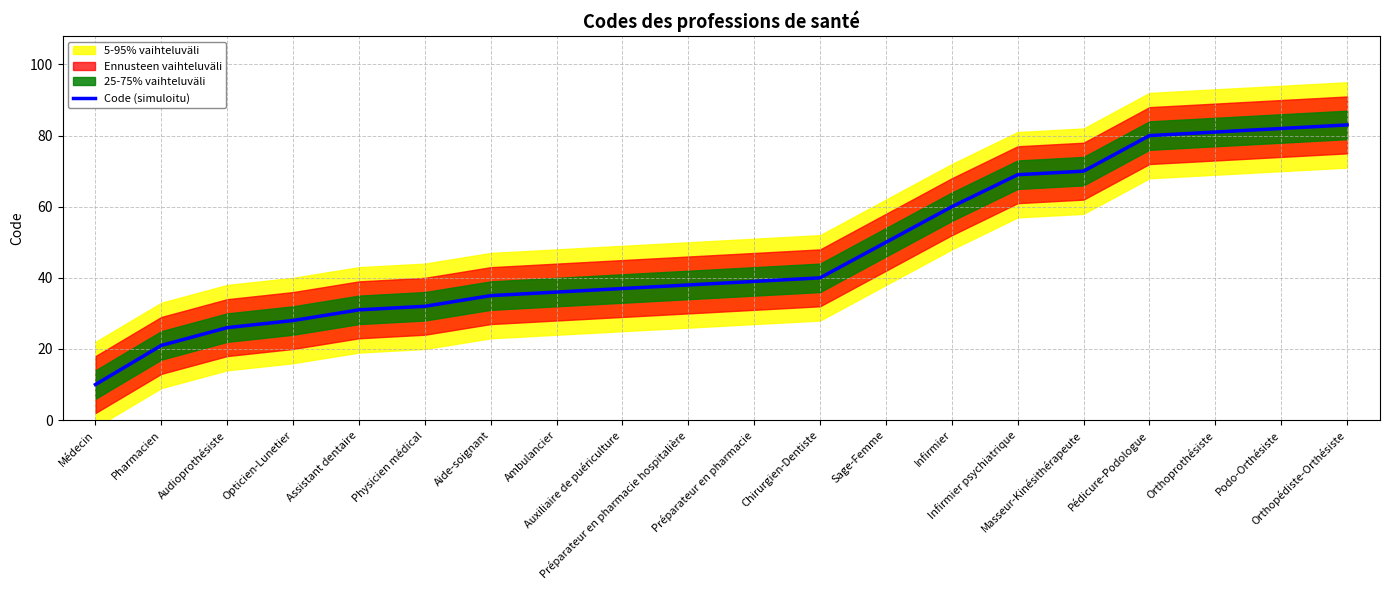

True or false: there are more than 1 points higher than both neighbors.

False